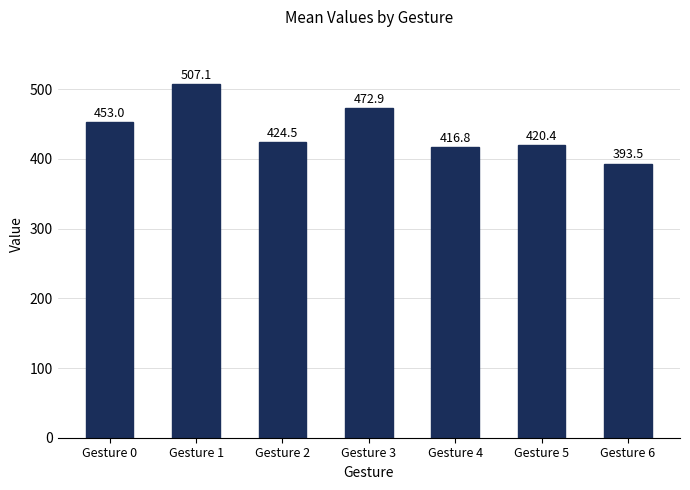

What is the change in value from Gesture 1 to Gesture 2?

-82.6